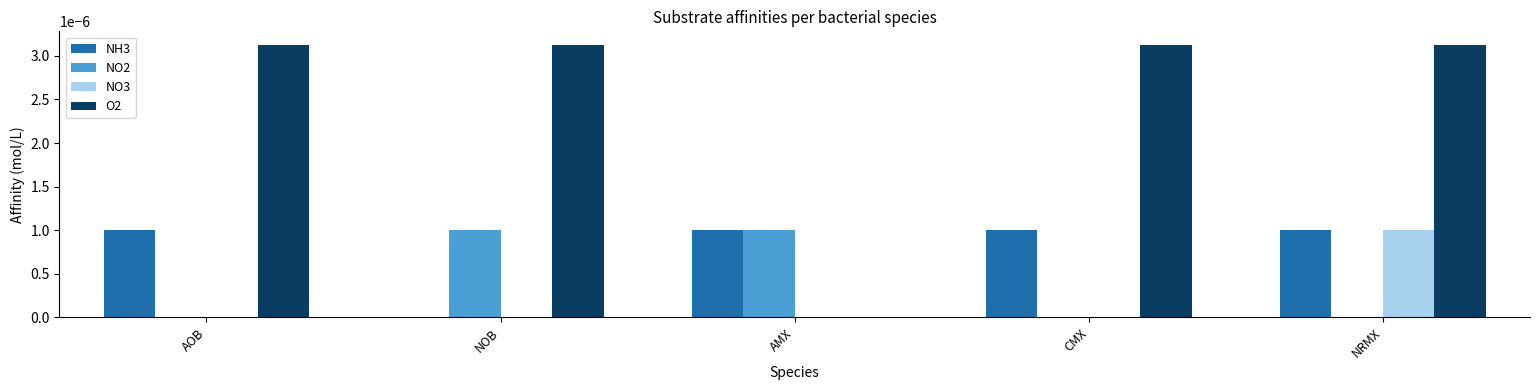

Which series has the largest total across all categories?

O2